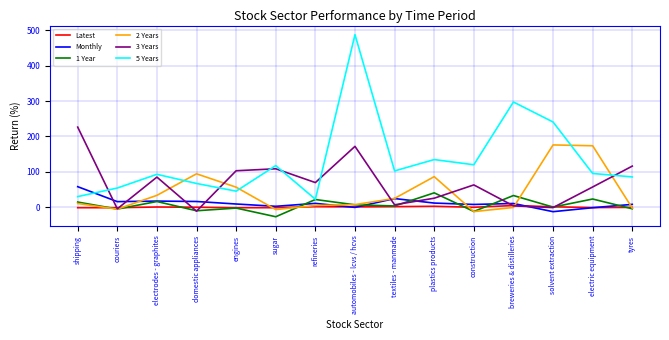

Which series has the largest total across all categories?

5 Years